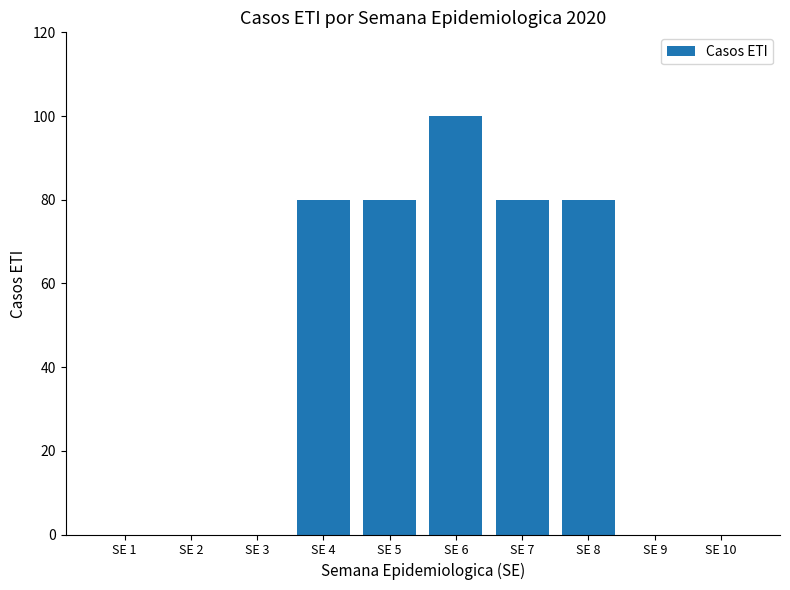

What is the sum of all values?

420